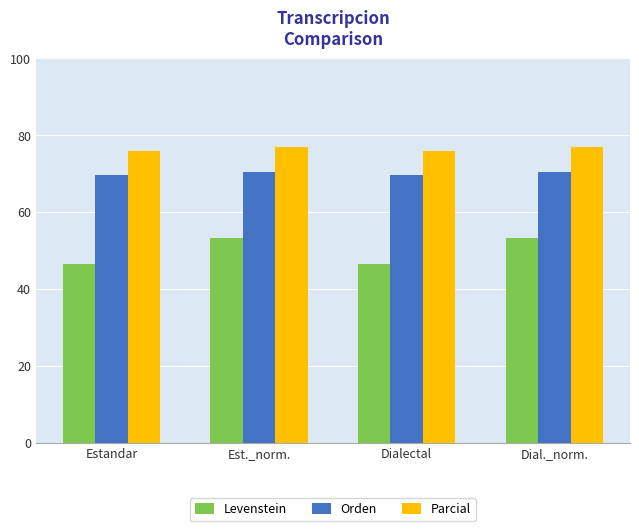

Read the Parcial value at Dialectal.

75.9